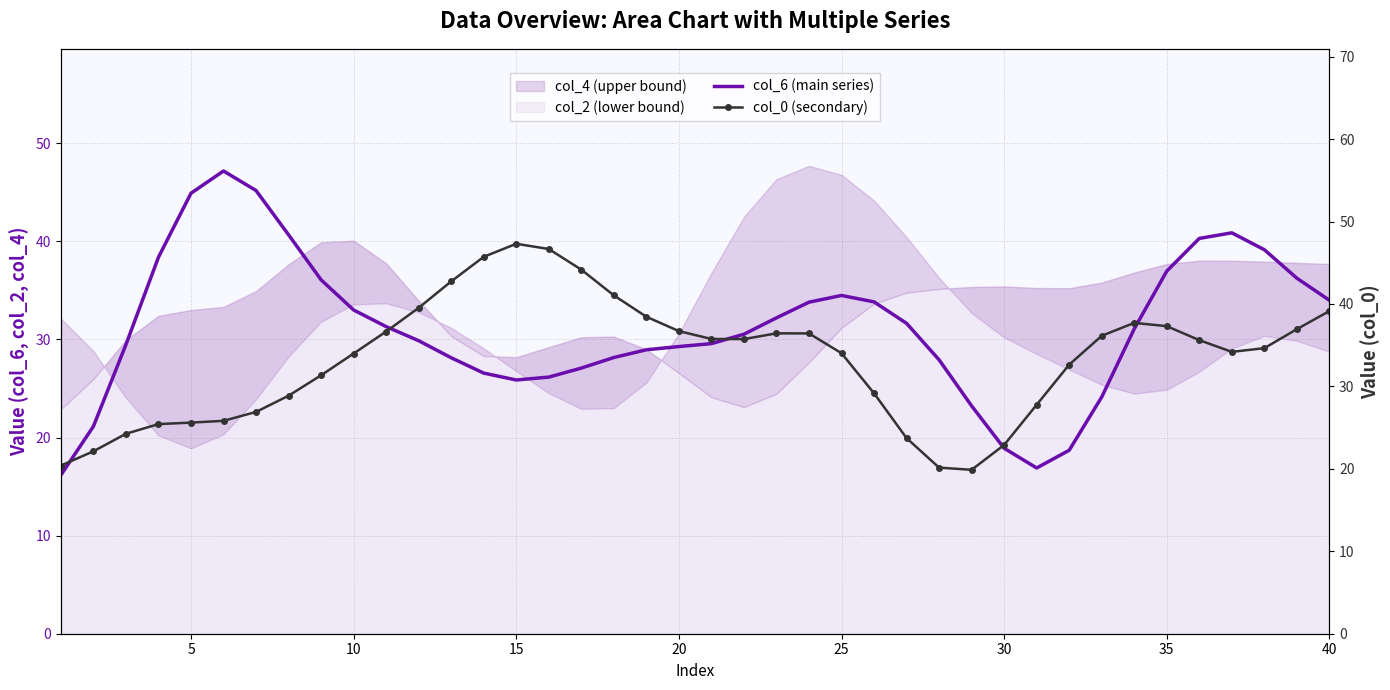

True or false: col_0 (secondary) and col_6 (main series) intersect in this chart.

True